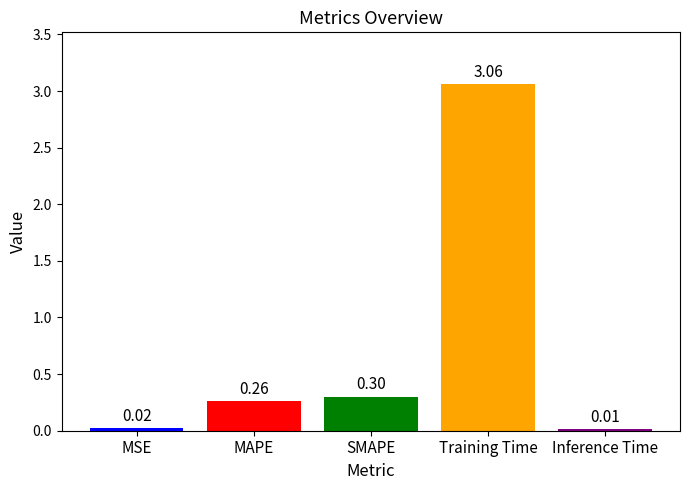

What is the label of the 5th bar from the left?

Inference Time